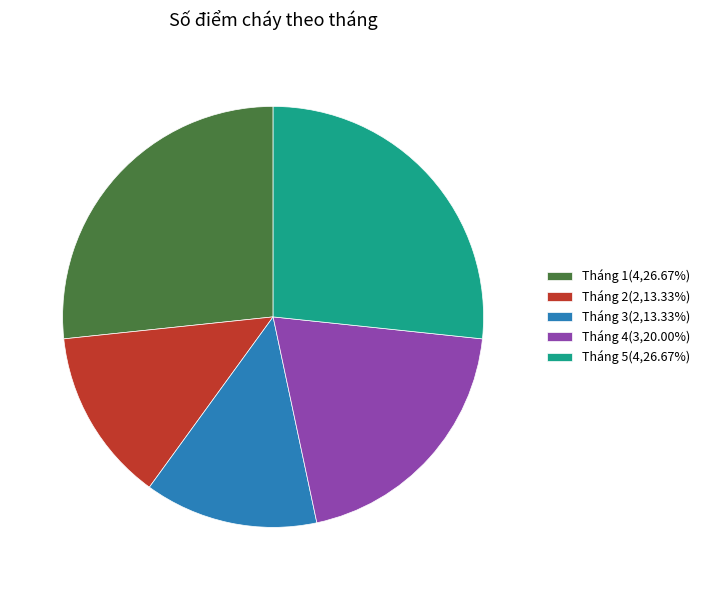

Do Tháng 1(4,26.67%) and Tháng 4(3,20.00%) together represent more than half of the pie?

No